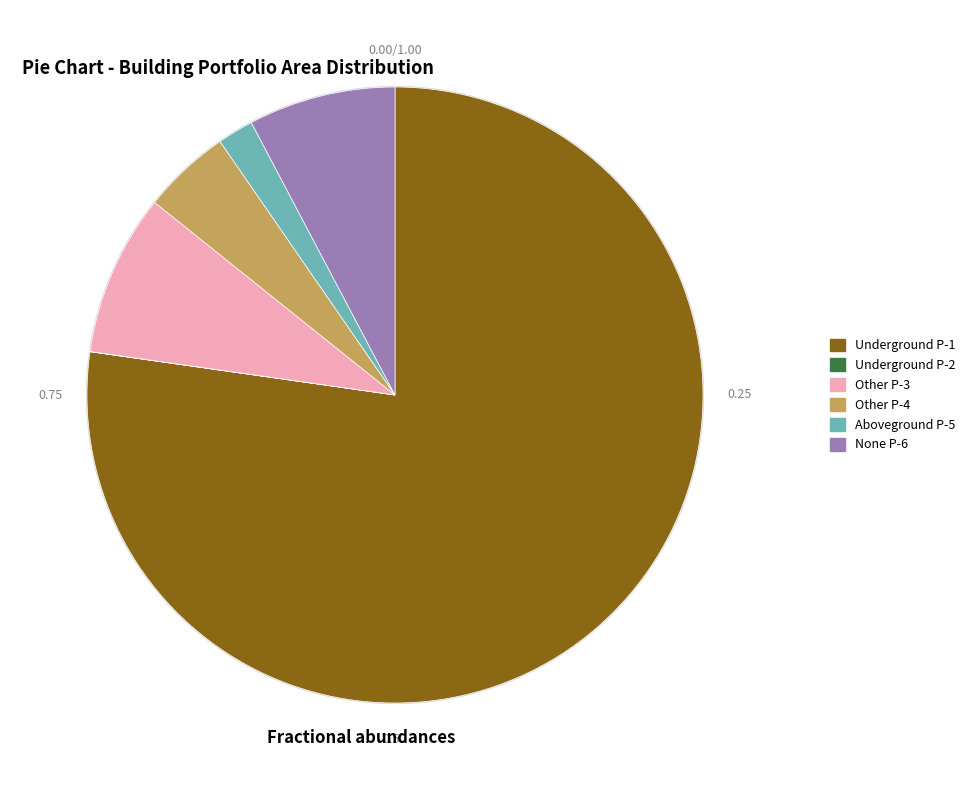

To the nearest percent, what is the difference between the largest and smallest slice percentages?

77%